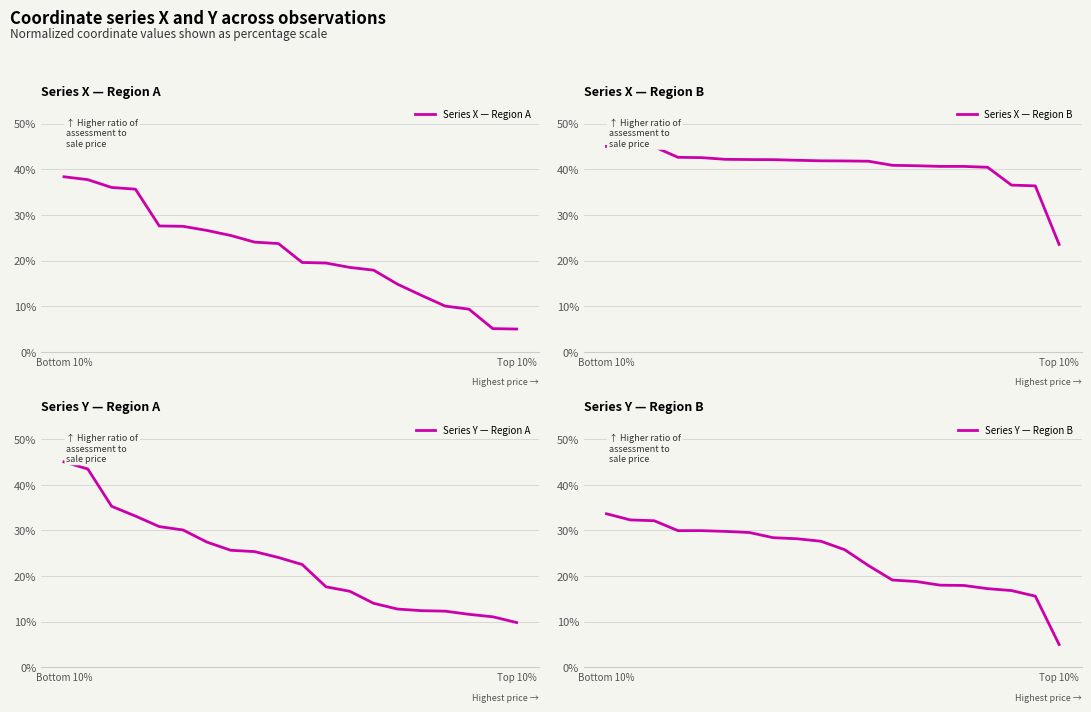

Which category has the lowest value in the Series X — Region B series?

Top 10%